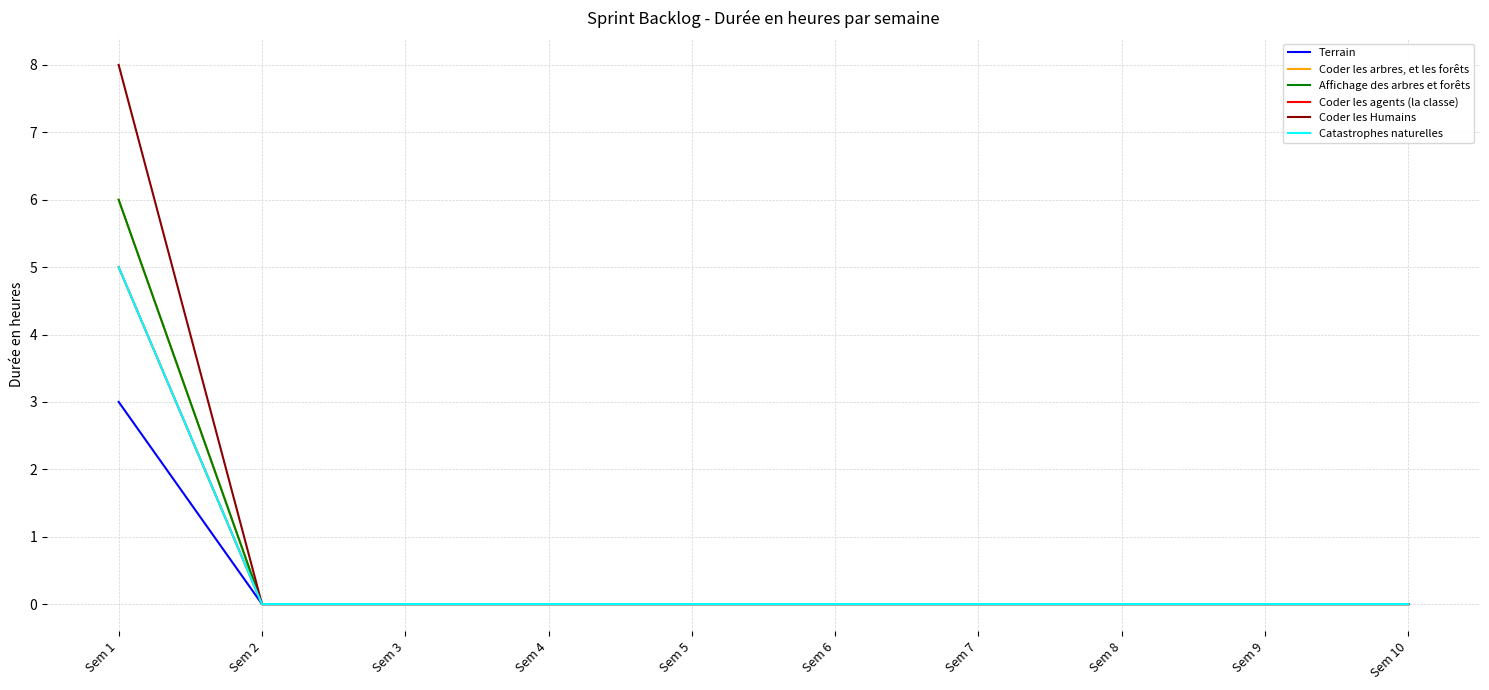

Does the chart display data point markers on the line(s)?

No